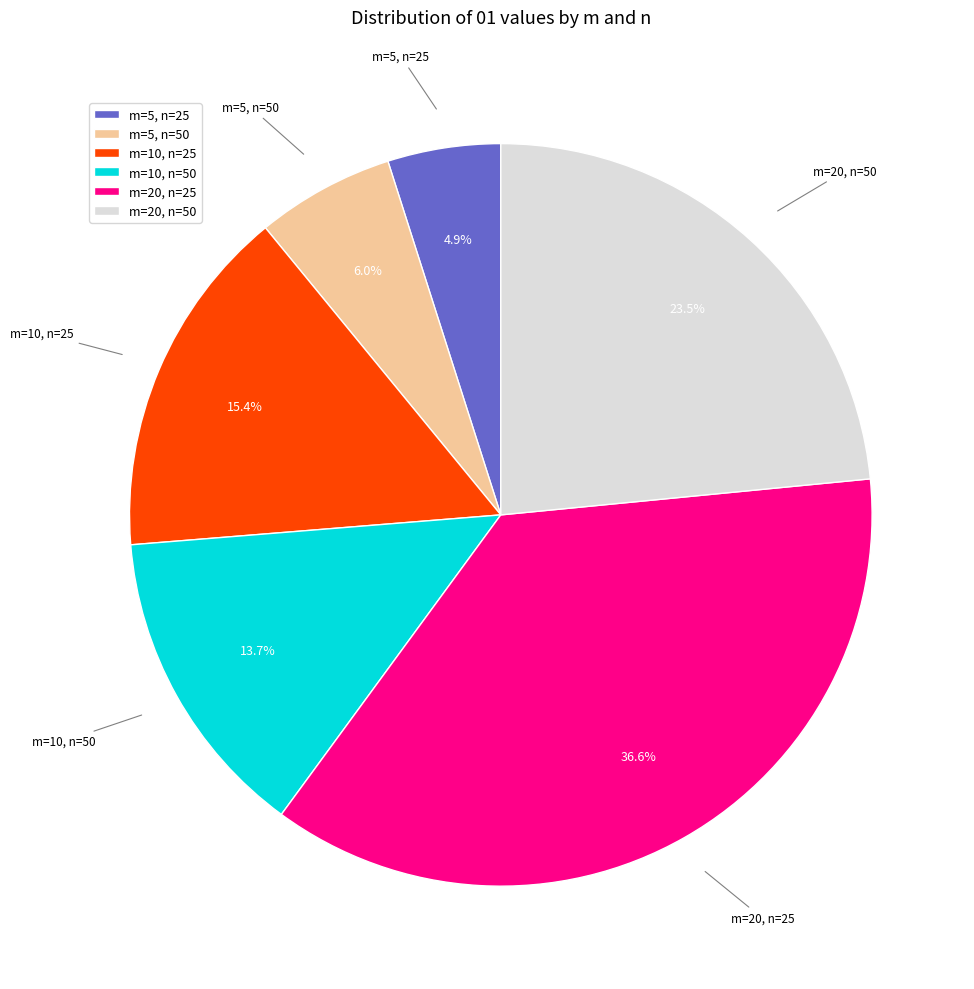

Does any single category account for the majority?

No